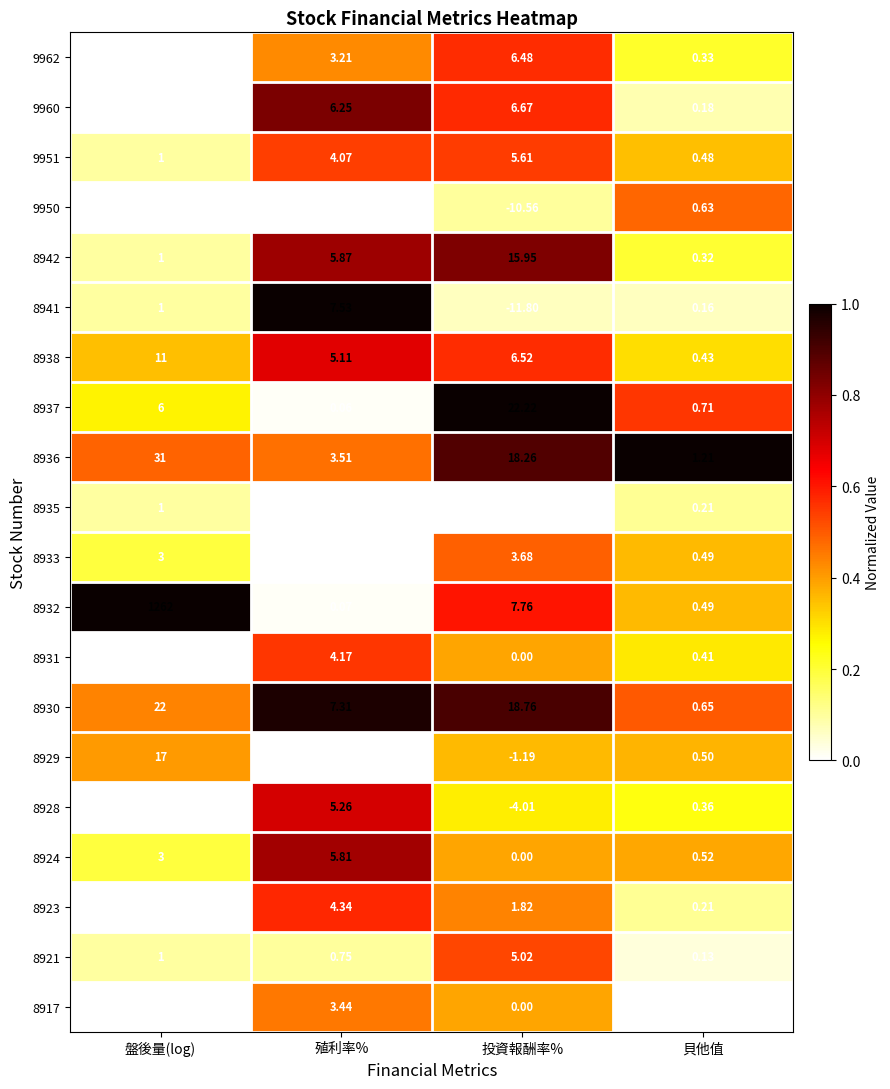

What is the spread (max minus min) of values at 投資報酬率%?

36.4